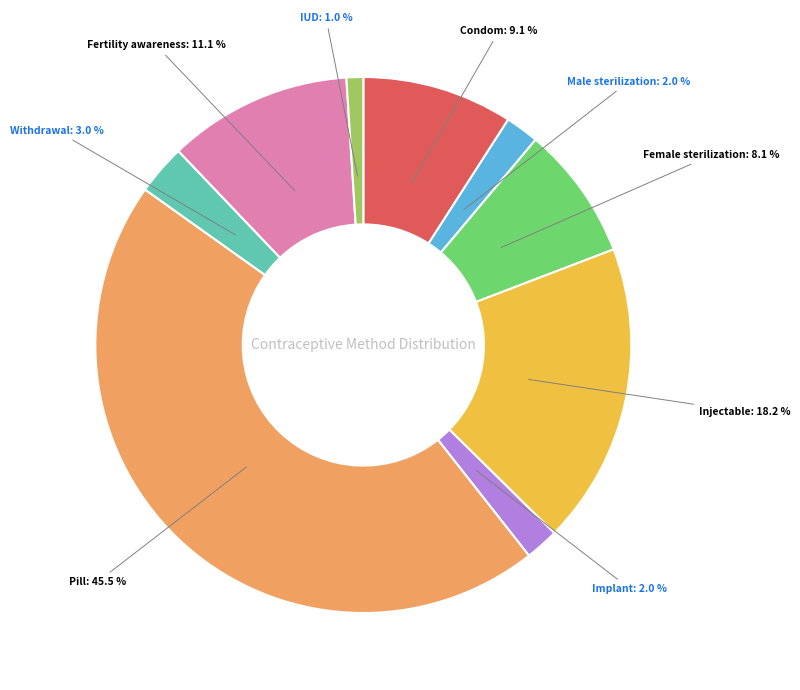

To the nearest percent, what is the difference between the largest and smallest slice percentages?

44%